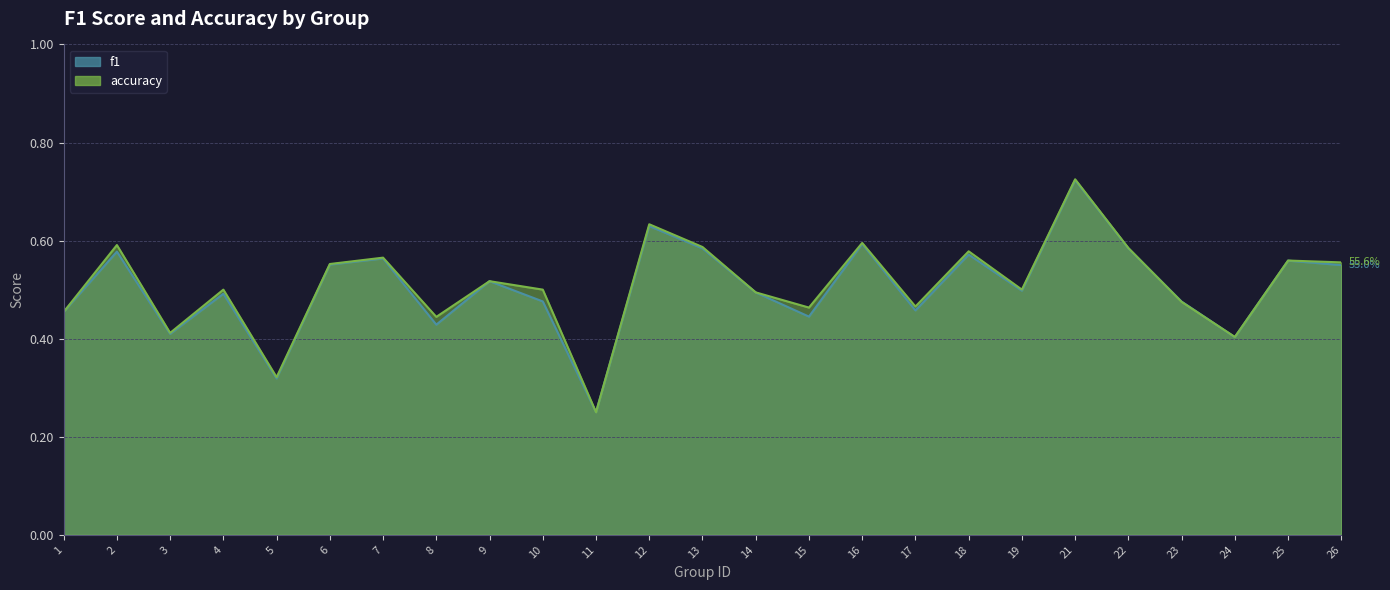

At how many categories does at least one series exceed 0?

25